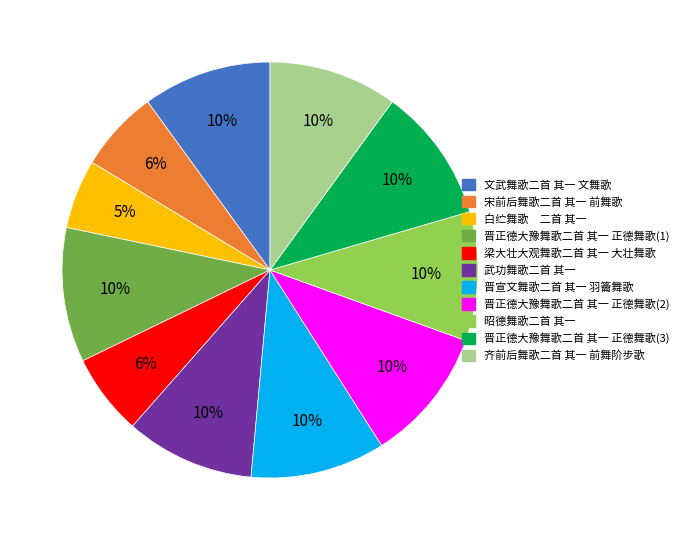

To the nearest percent, what is the difference between the largest and smallest slice percentages?

5%